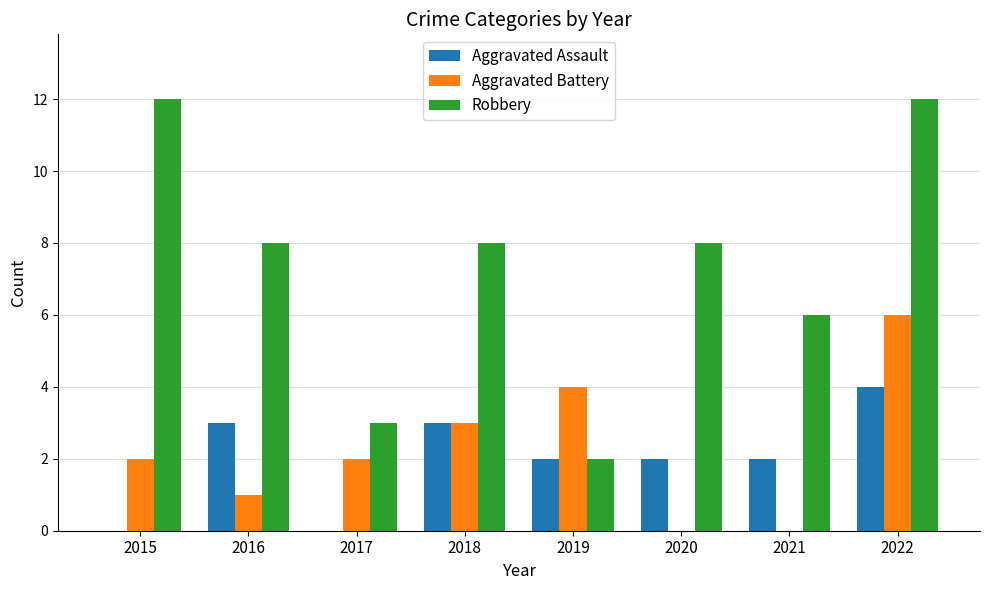

Which series has the widest spread of values?

Robbery